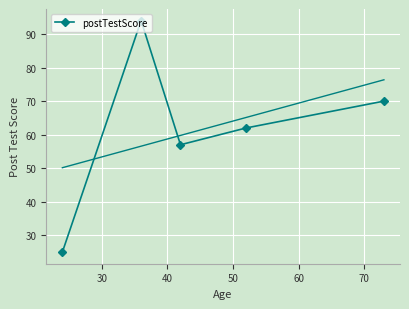

What is the value of the 1st point from the left?

25